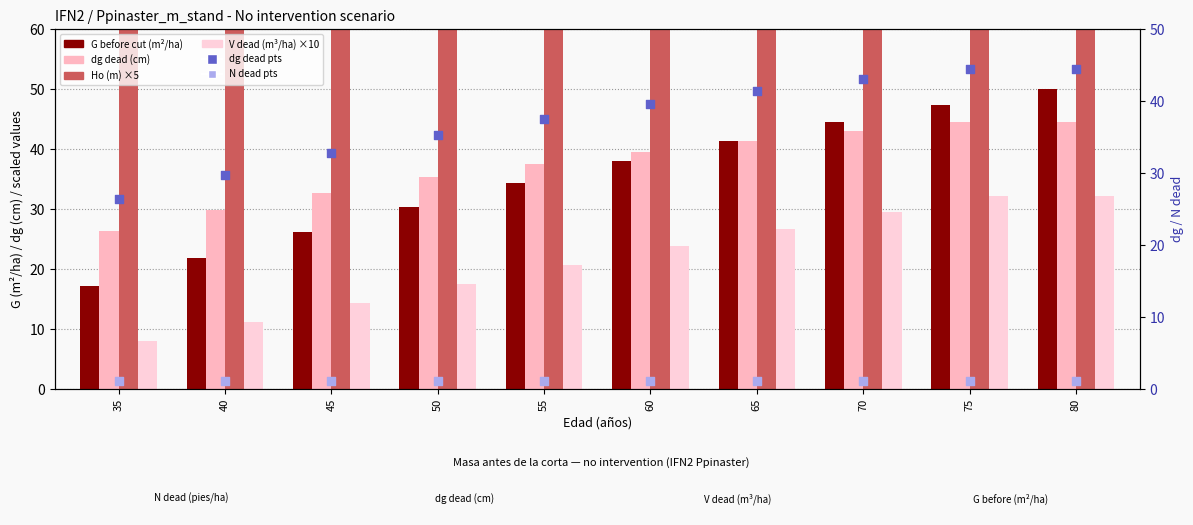

At which category is the sum across all series the highest?

80